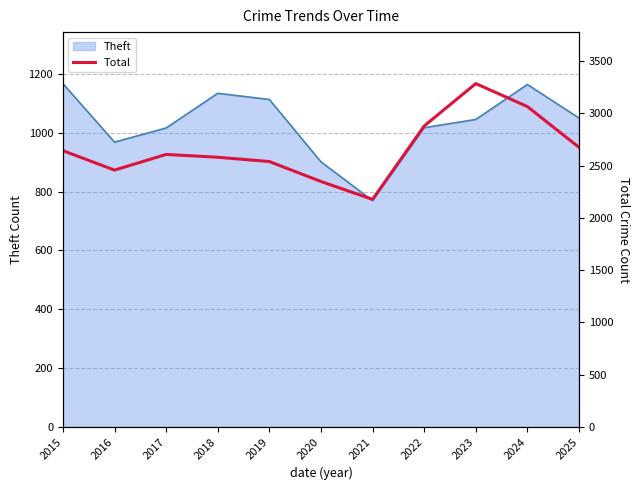

True or false: there are more than 2 points higher than both neighbors.

False